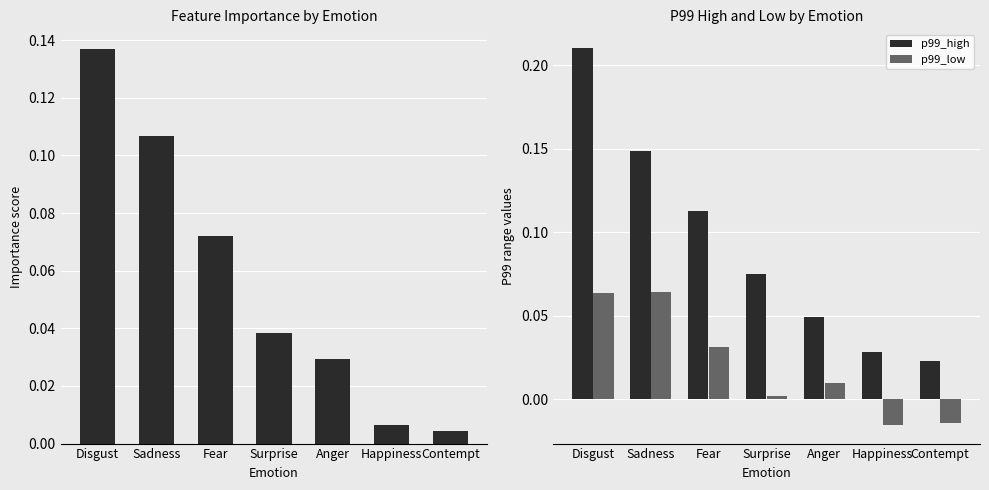

List the series in order of their overall mean, lowest first.

p99_low, importance, p99_high